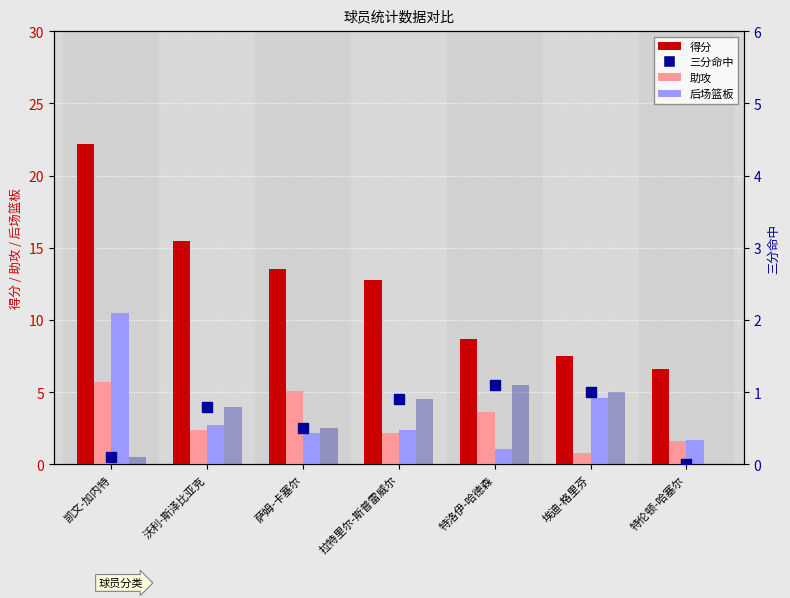

Count the number of data series in this chart.

4